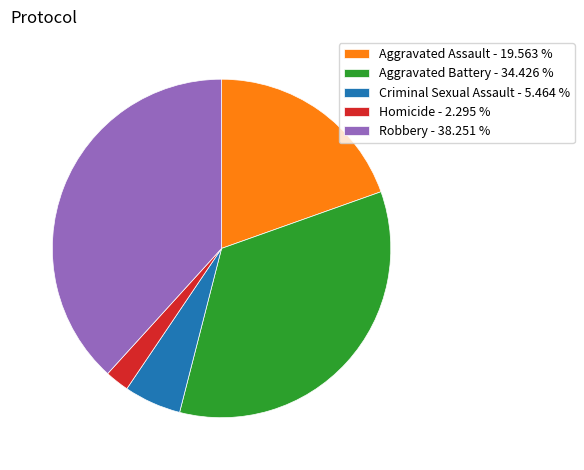

Combined, do Criminal Sexual Assault - 5.464 % and Aggravated Assault - 19.563 % account for over 50%?

No